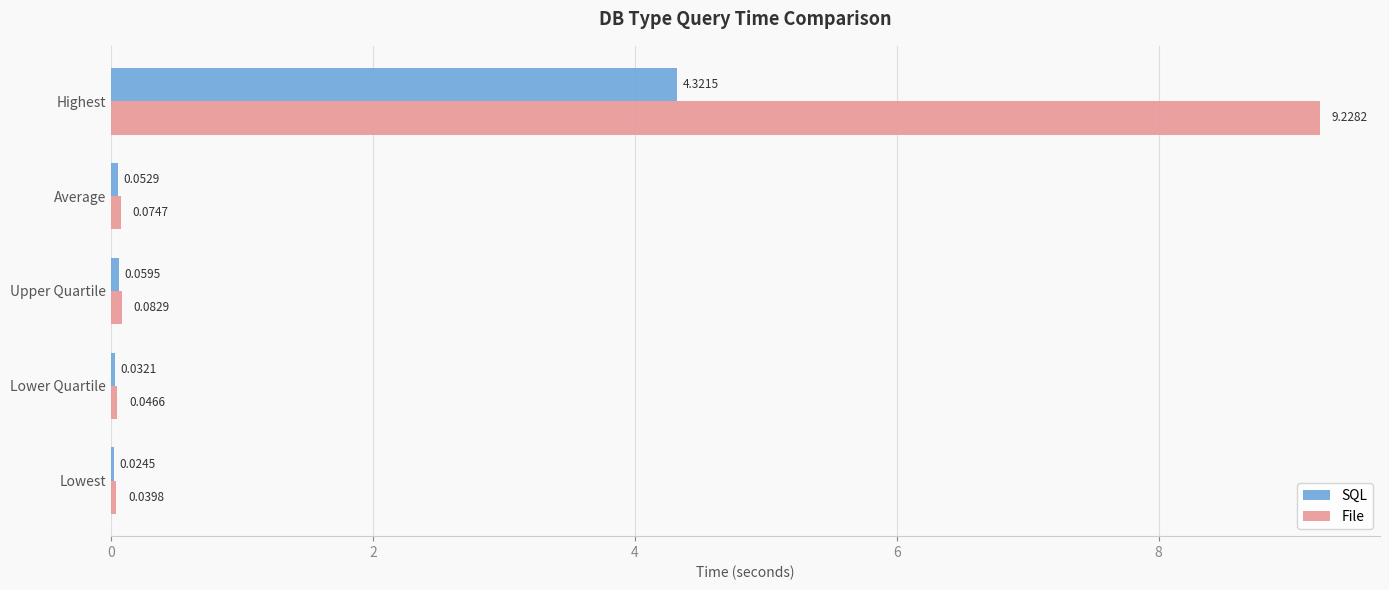

Between Lower Quartile and Highest, which series saw the biggest shift?

File